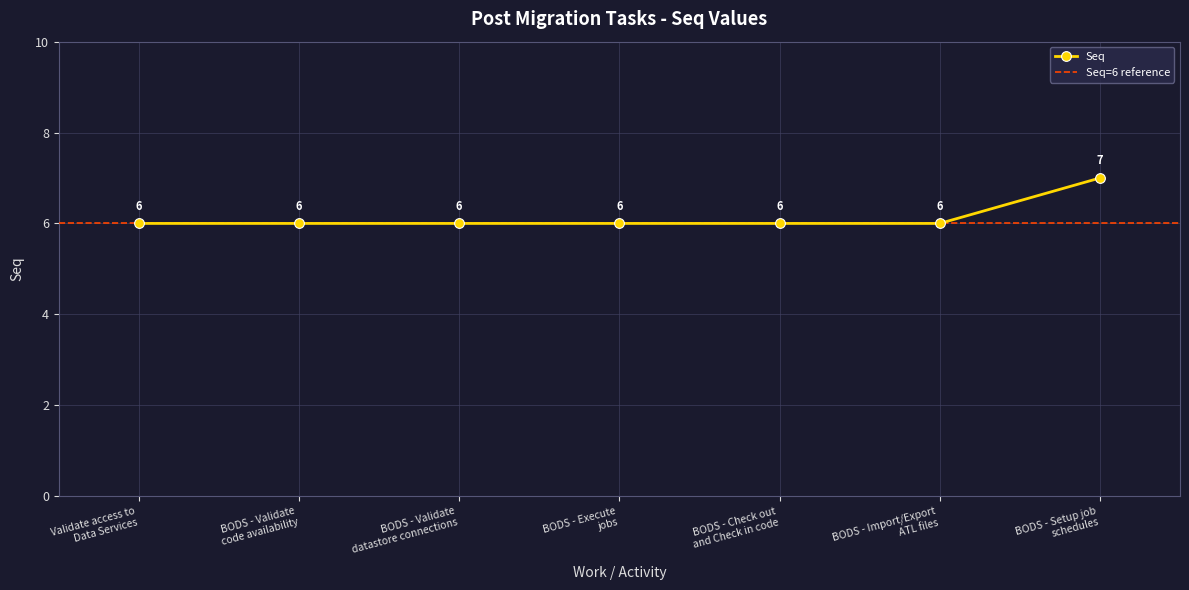

How many lines are shown in the chart?

1